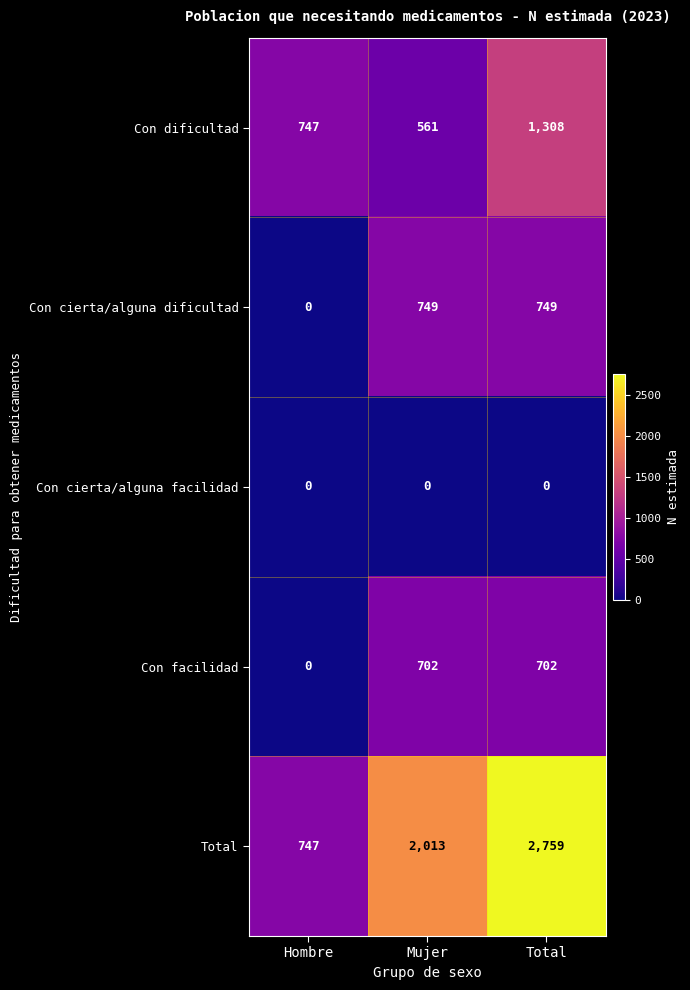

Which series changed the most between Hombre and Total?

Total